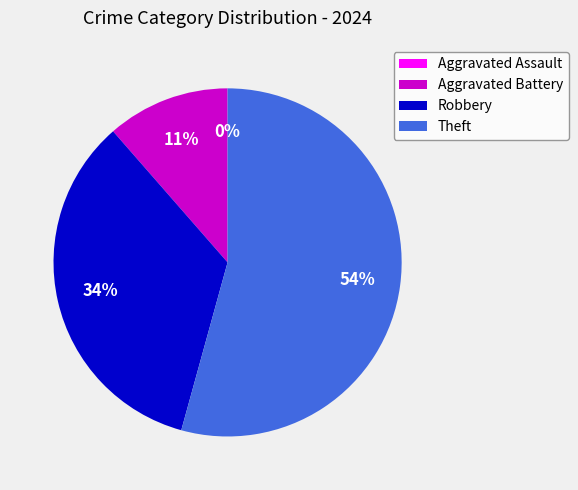

To the nearest percent, what portion does Theft represent?

54%